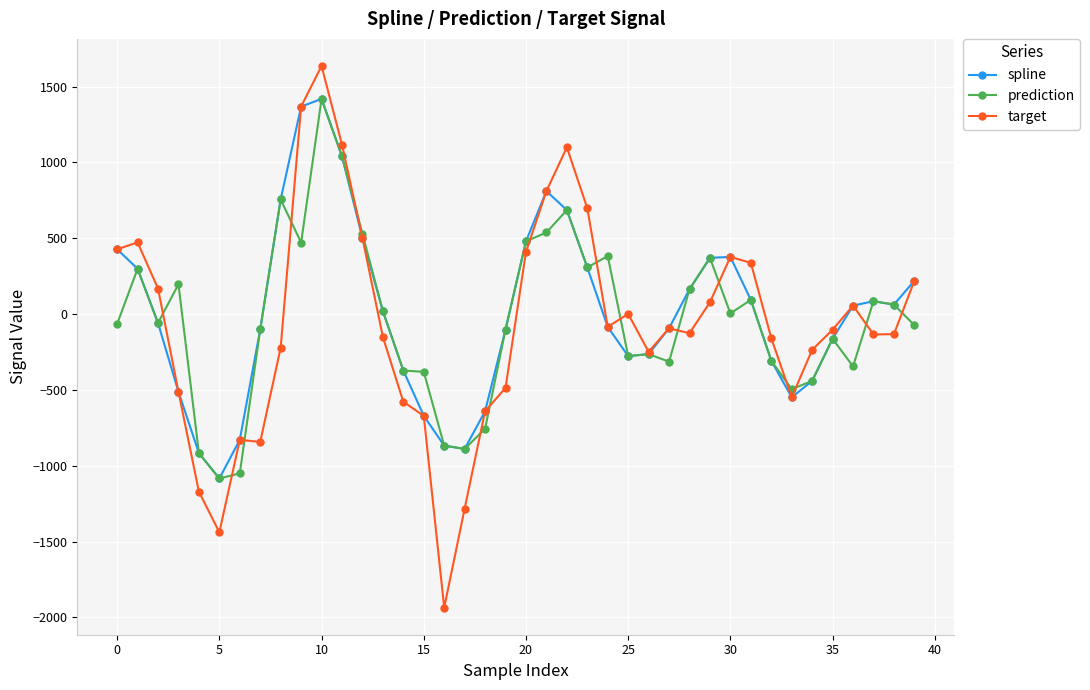

How many values in the prediction series are below -58?

21